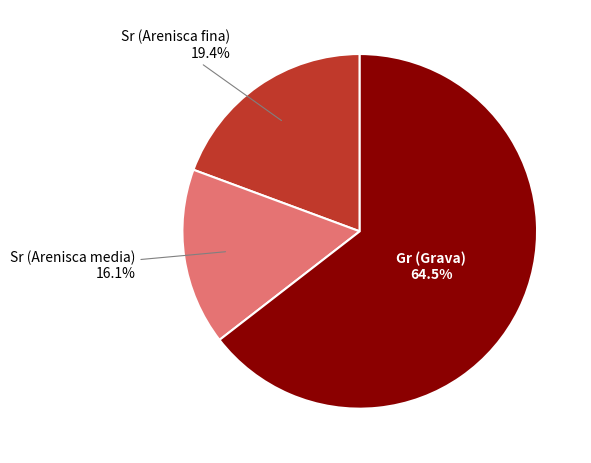

Is there a majority slice in this chart?

Yes